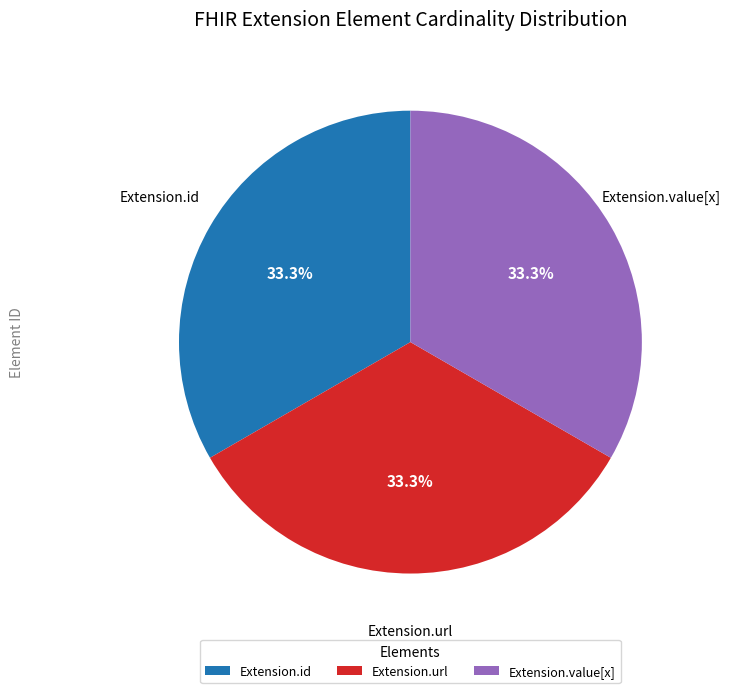

What is the ratio of the value at Extension.url to the value at Extension.id?

1.0